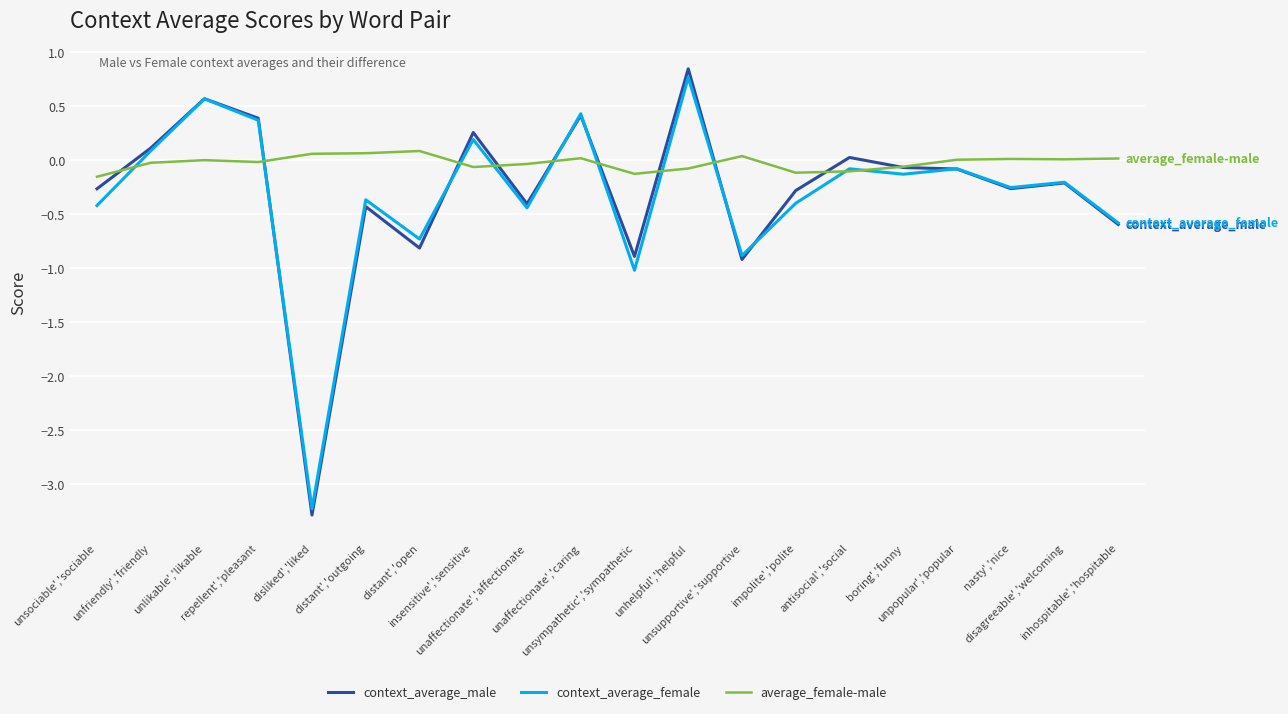

After their last crossing, which series has the higher values: average_female-male or context_average_female?

average_female-male